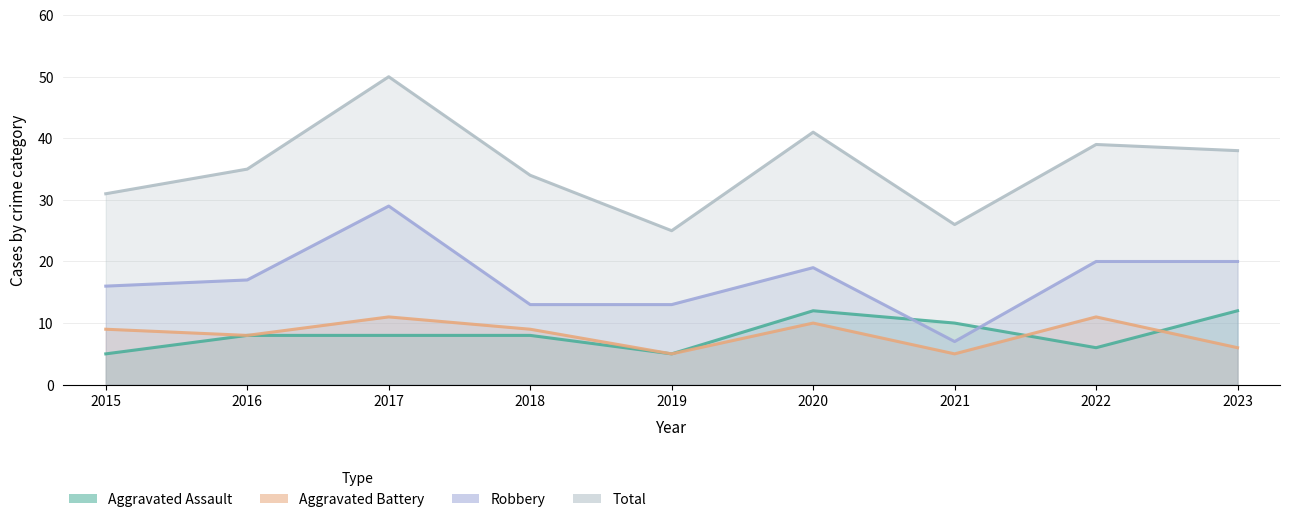

List the series in order of their peak value, highest first.

Total, Robbery, Aggravated Assault, Aggravated Battery